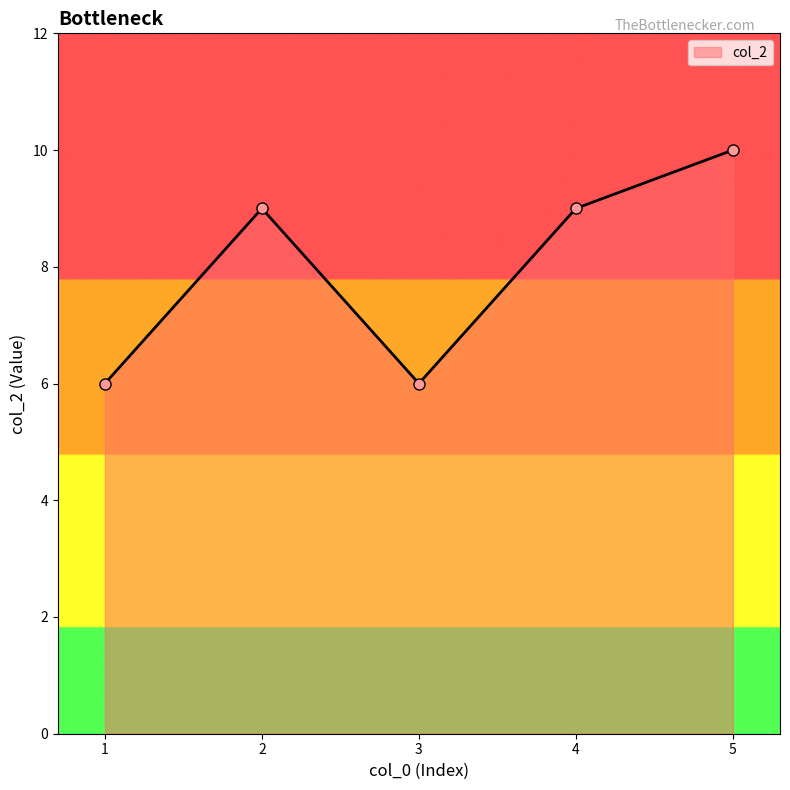

Between 1 and 2, which is larger?

2